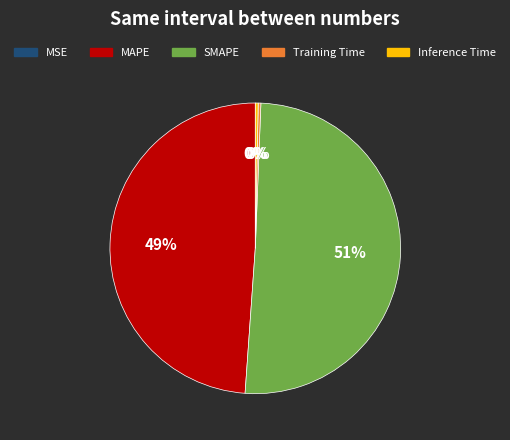

What is the majority slice?

SMAPE